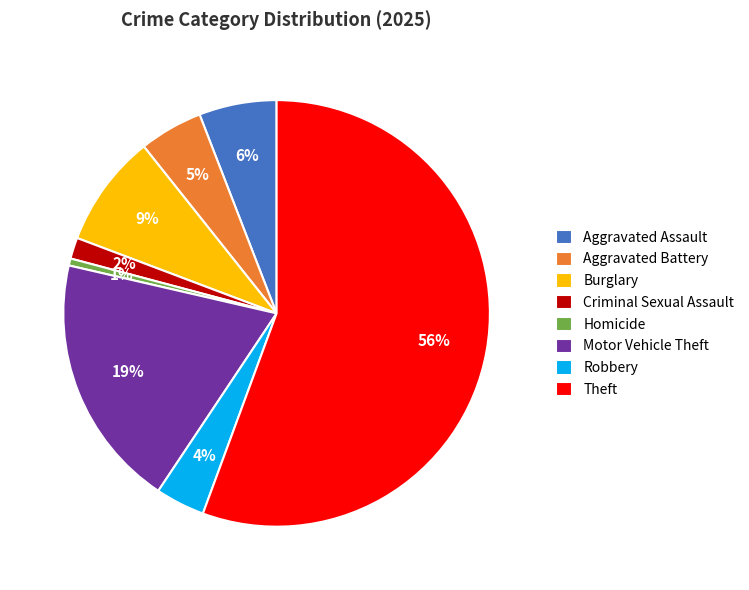

How many segments does this pie chart have?

8